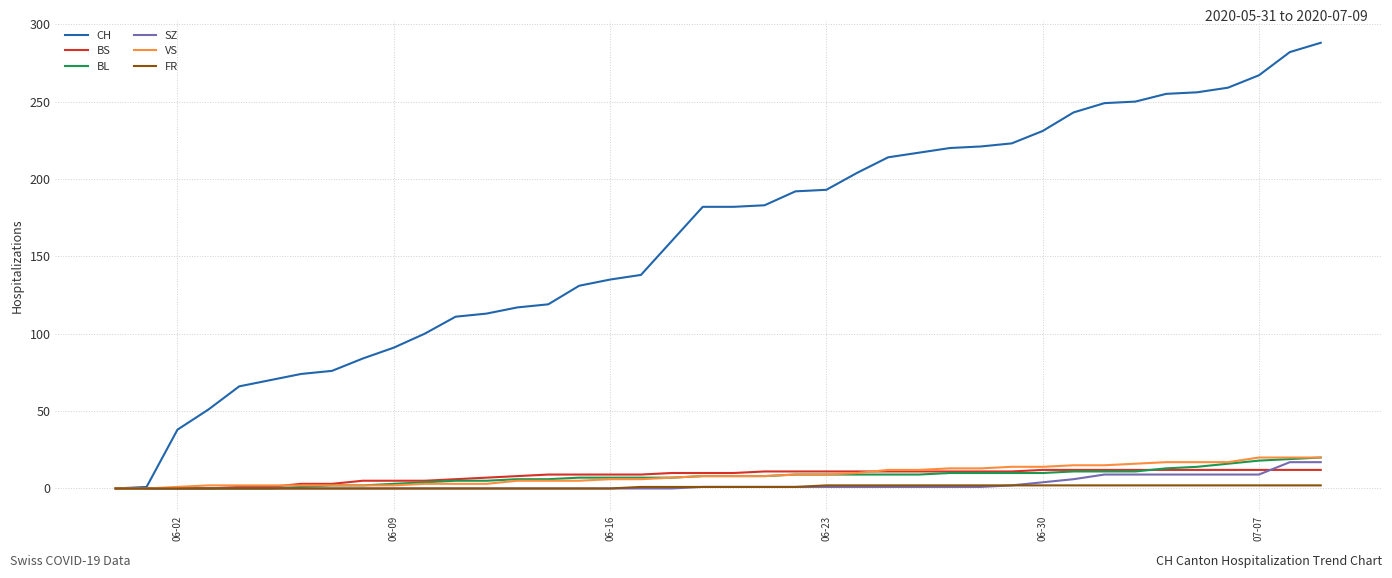

Which series has the largest total across all categories?

CH